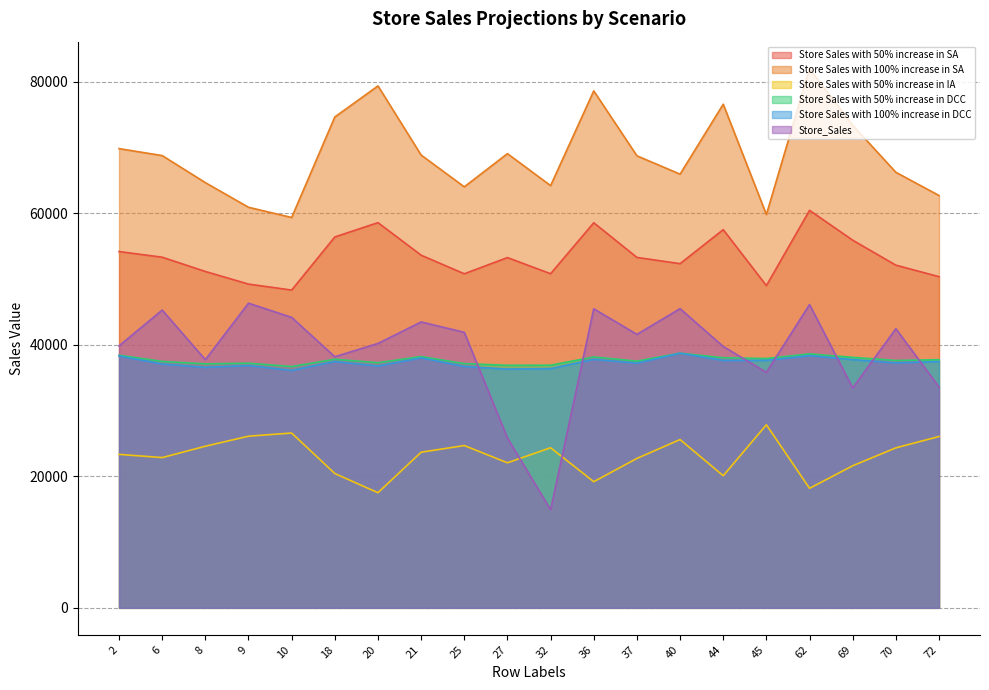

Count the number of data series in this chart.

6